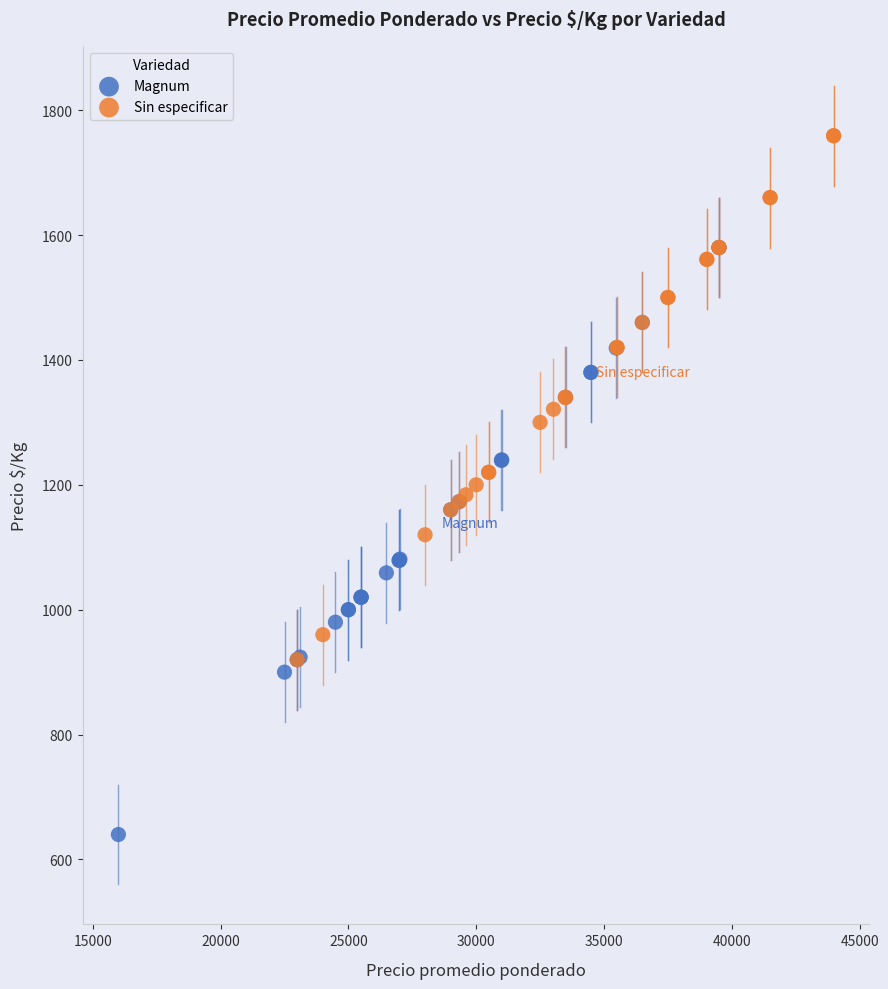

Which series reaches the maximum Y coordinate?

Sin especificar